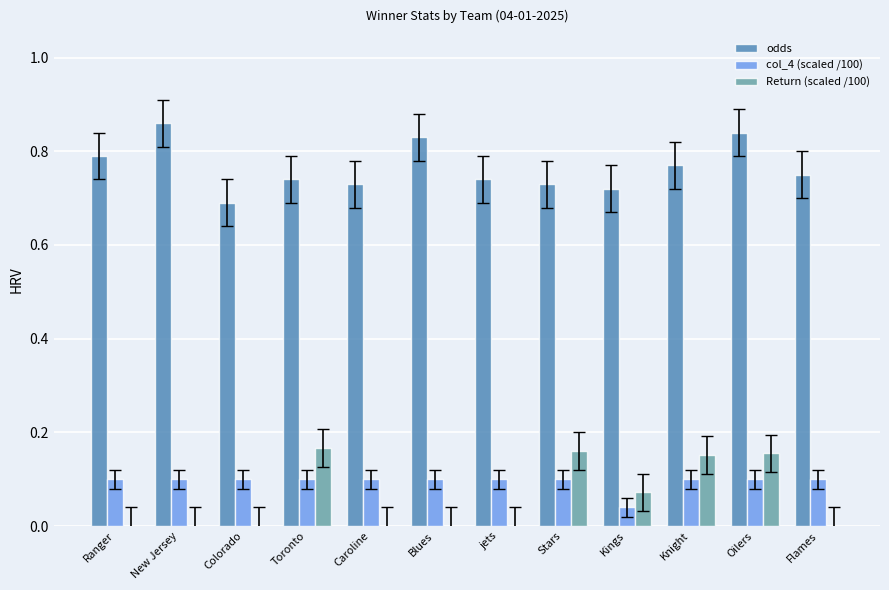

True or false: odds has a value of 1.1 at Toronto.

False